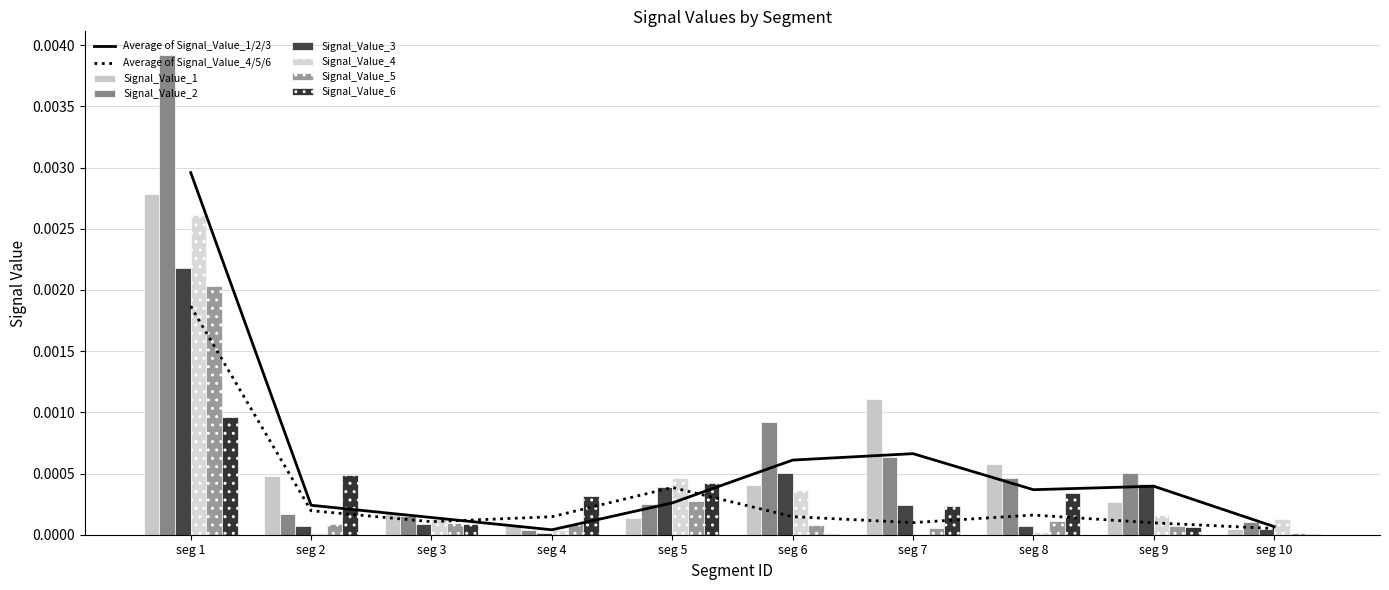

Which has a higher value, seg 1 or seg 8?

seg 1